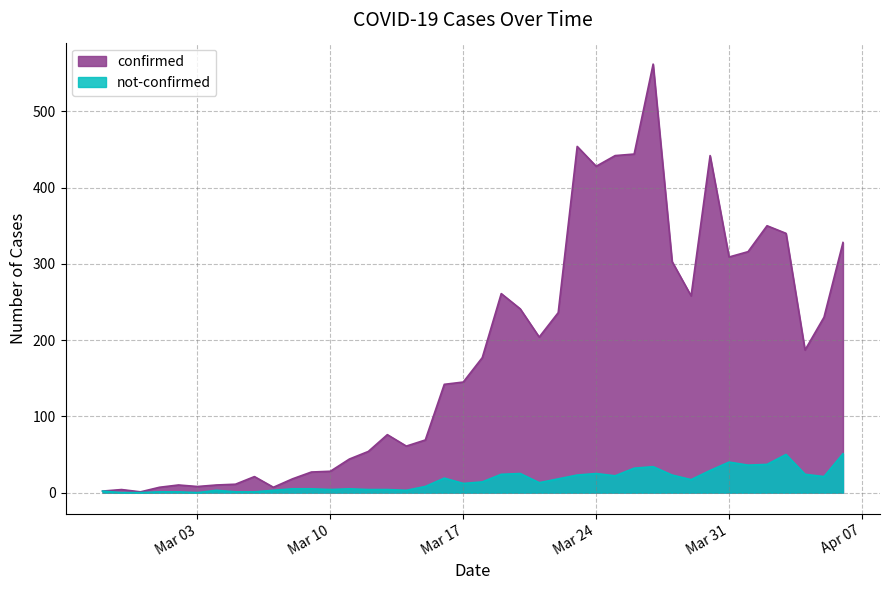

The value of not-confirmed at Mar 24 is 25. True or false?

True